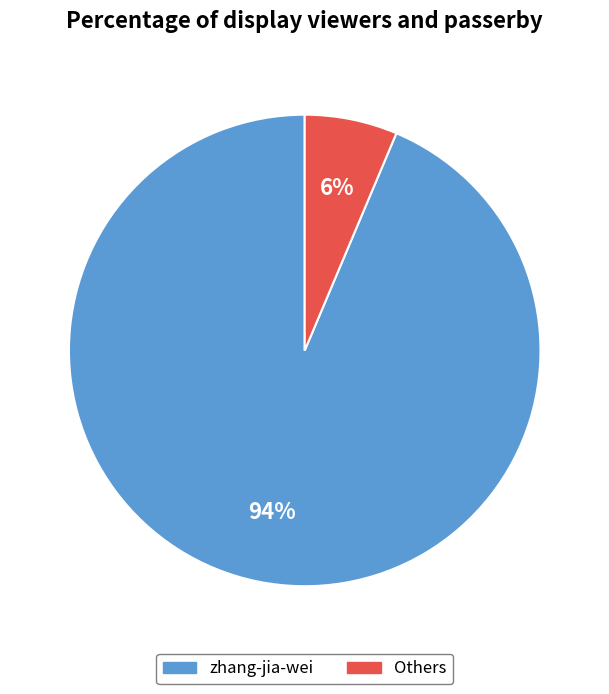

Between Others and zhang-jia-wei, which is larger?

zhang-jia-wei